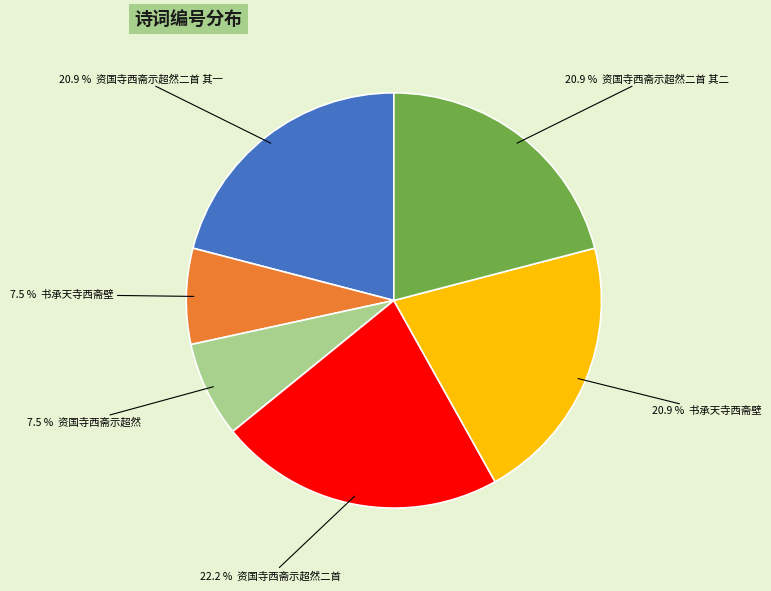

Is there a majority slice in this chart?

No